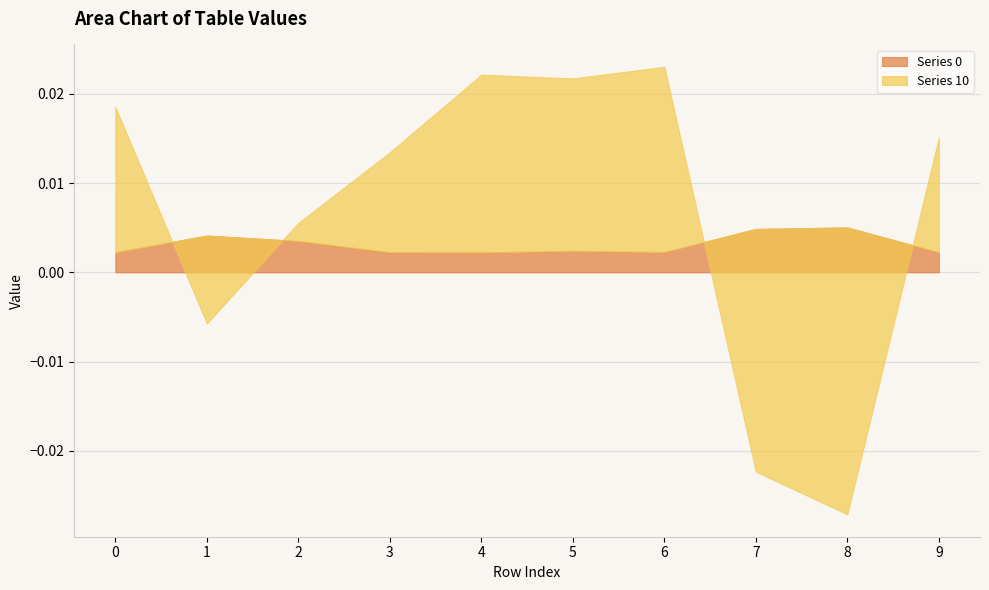

How many data points does each series have?

10